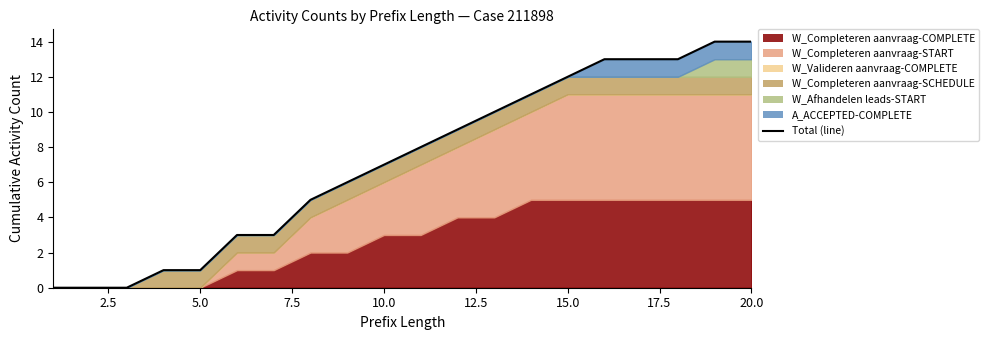

What is the greatest value displayed?

14